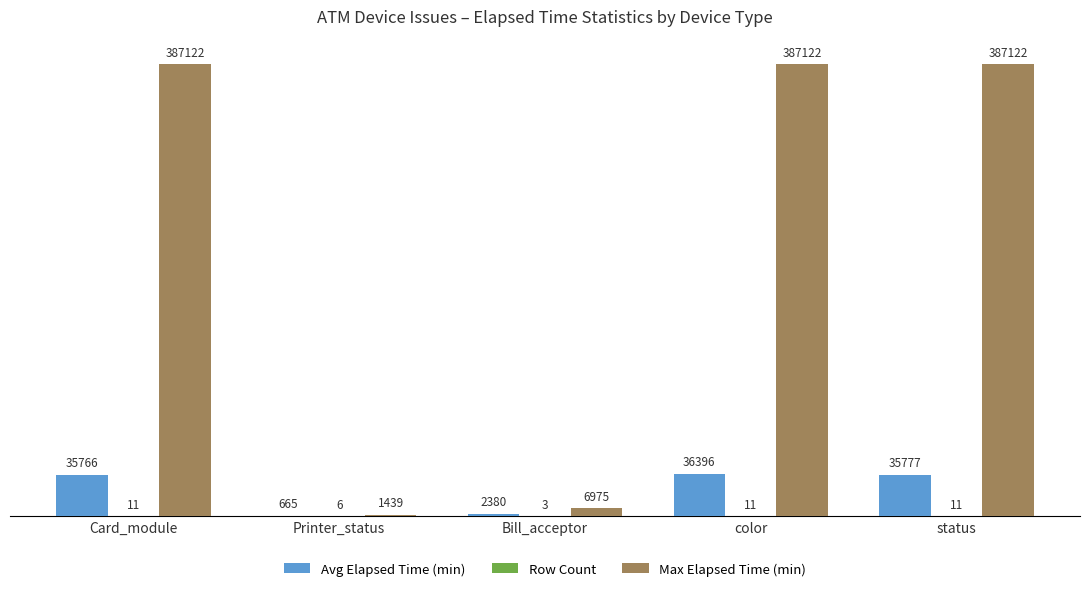

What is the sum of all Max Elapsed Time (min) values?

1169780.0